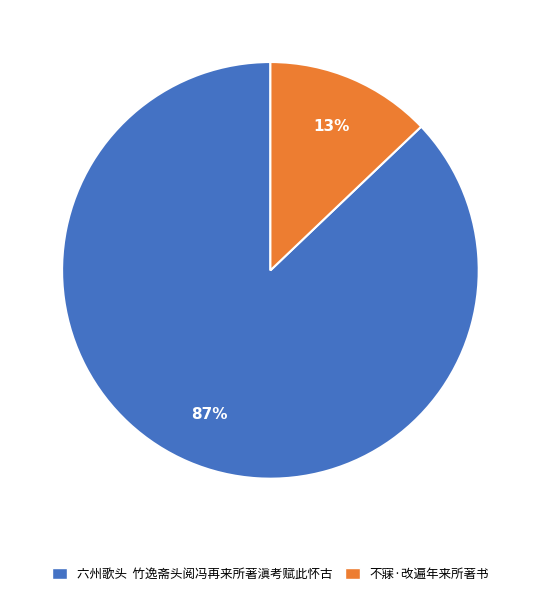

To the nearest percent, what percentage of the pie is 不寐·改遍年来所著书?

13%